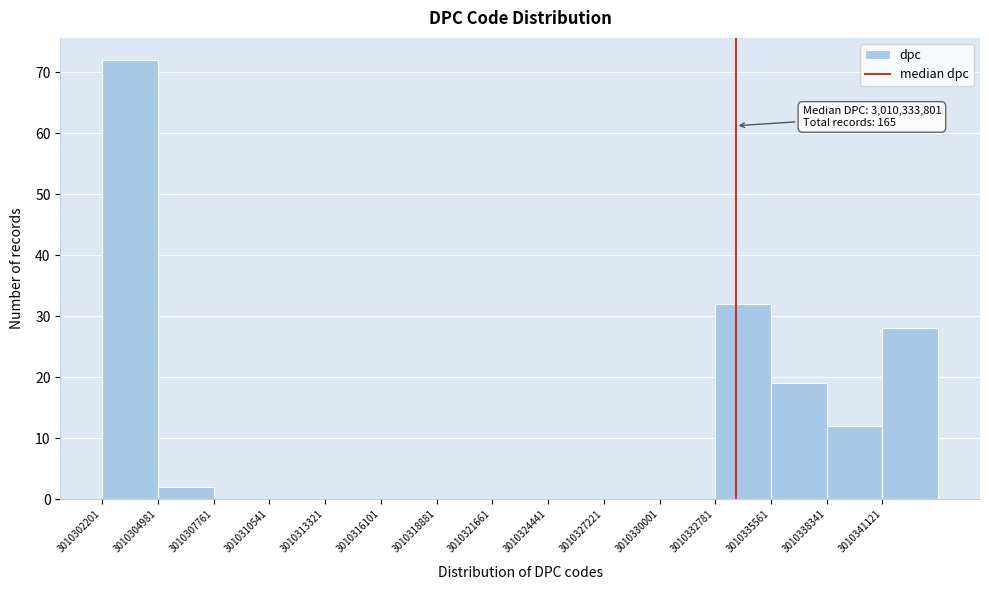

Over which range of the x-axis is the bar tallest?

3010302000 to 3010305000